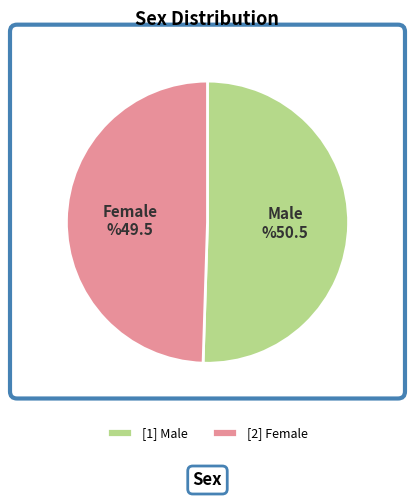

Does any single category account for the majority?

Yes